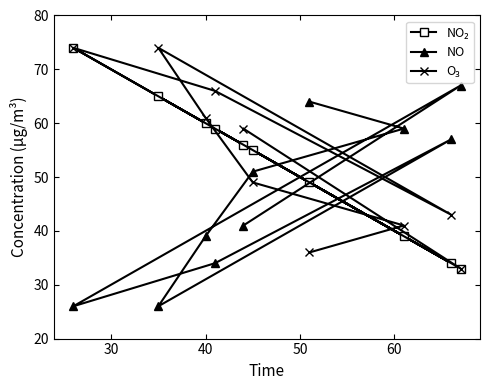

What is the value of the NO point at the 10th from the left?

67